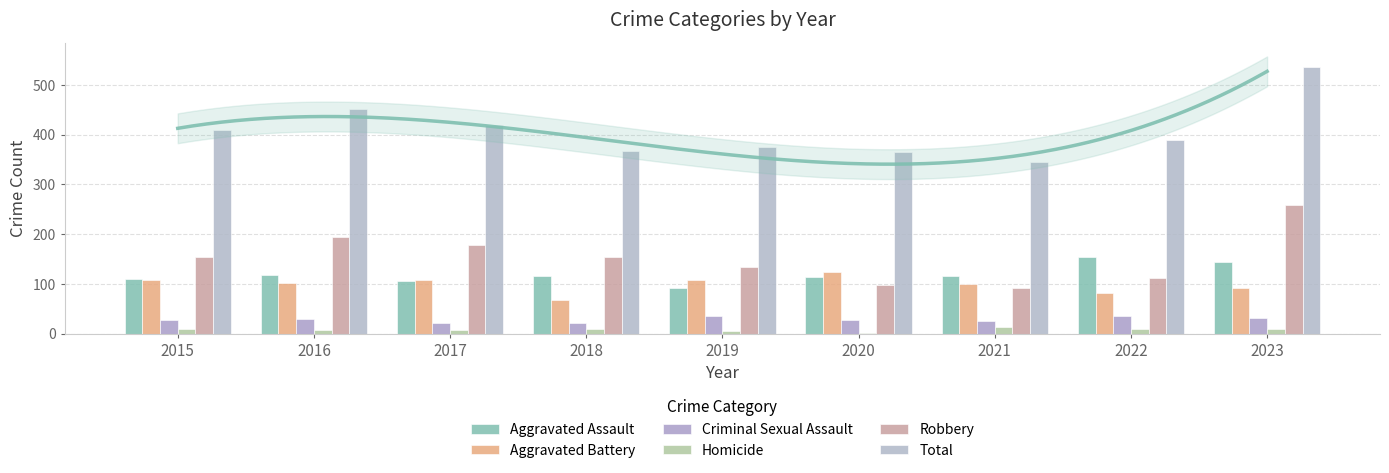

What is the value of the Robbery bar at the 6th from the left?

97